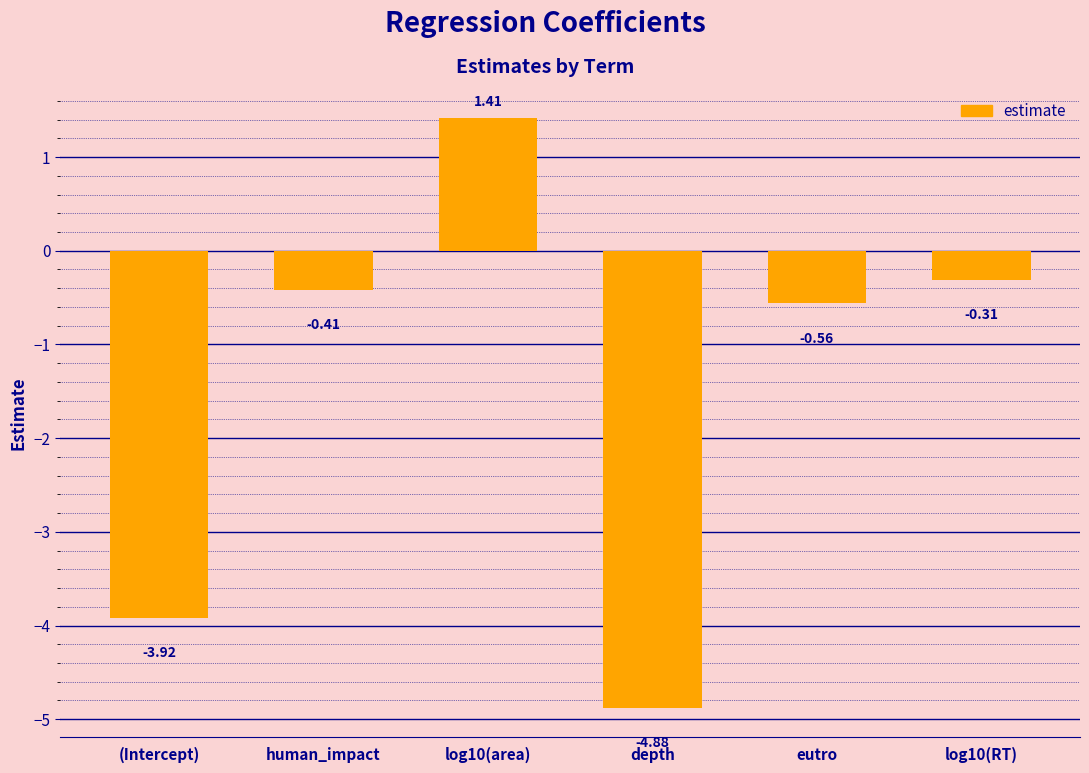

Are the bars grouped side by side (vs. stacked)?

No